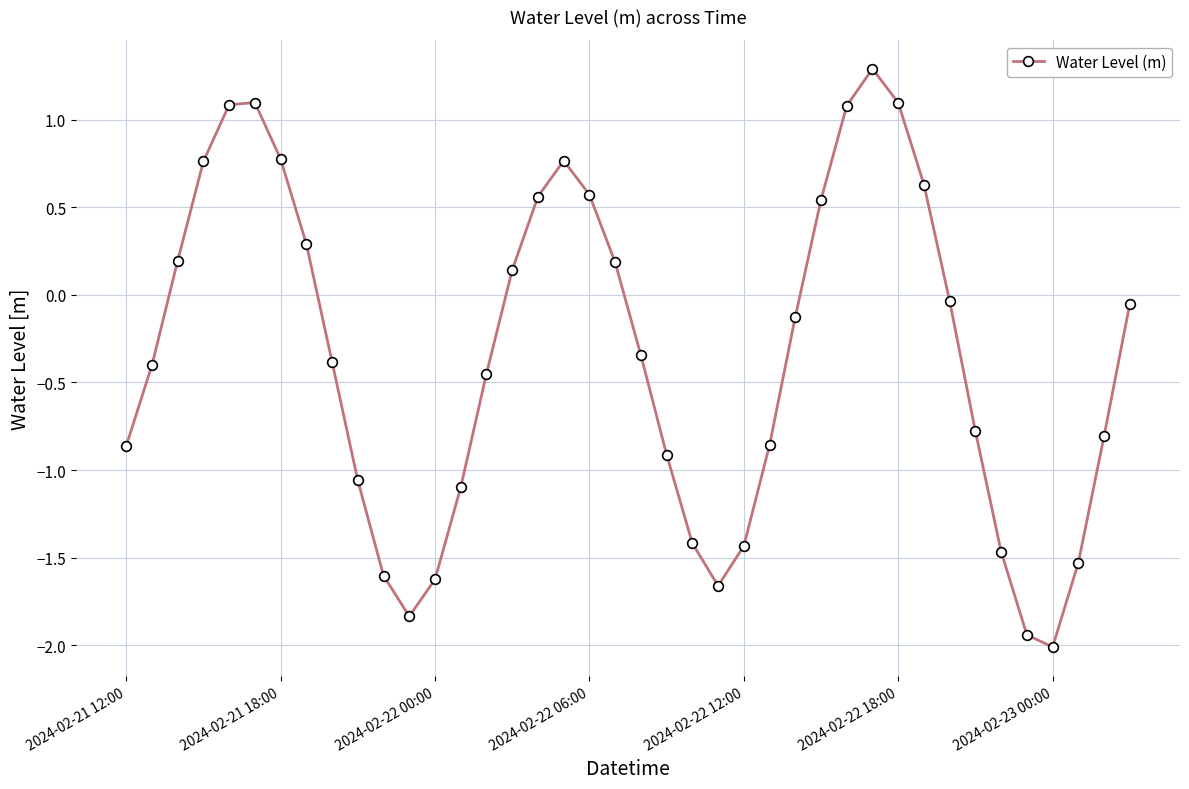

What is the smallest value displayed?

-2.0